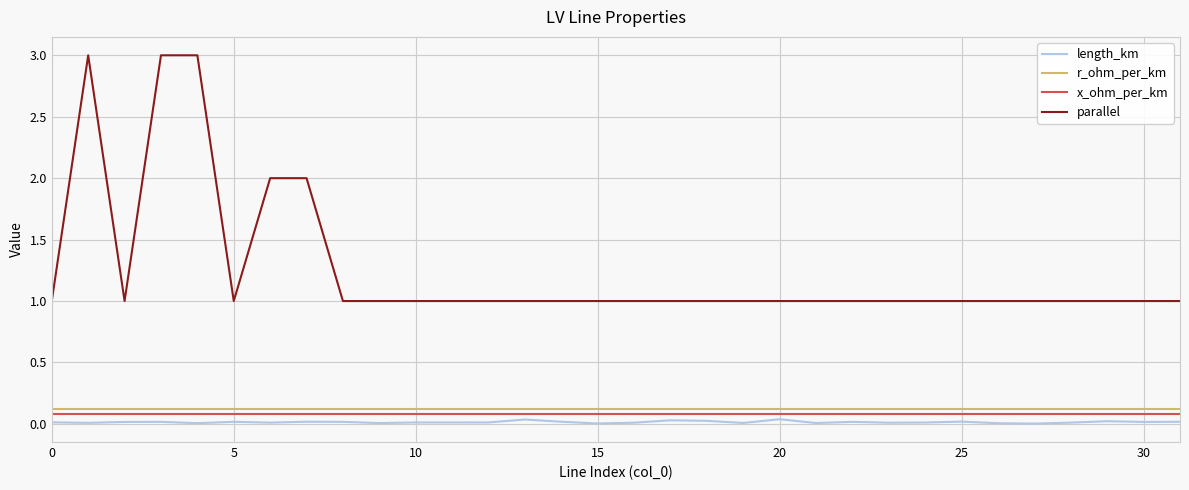

True or false: length_km has more than 1 points higher than both neighbors.

True